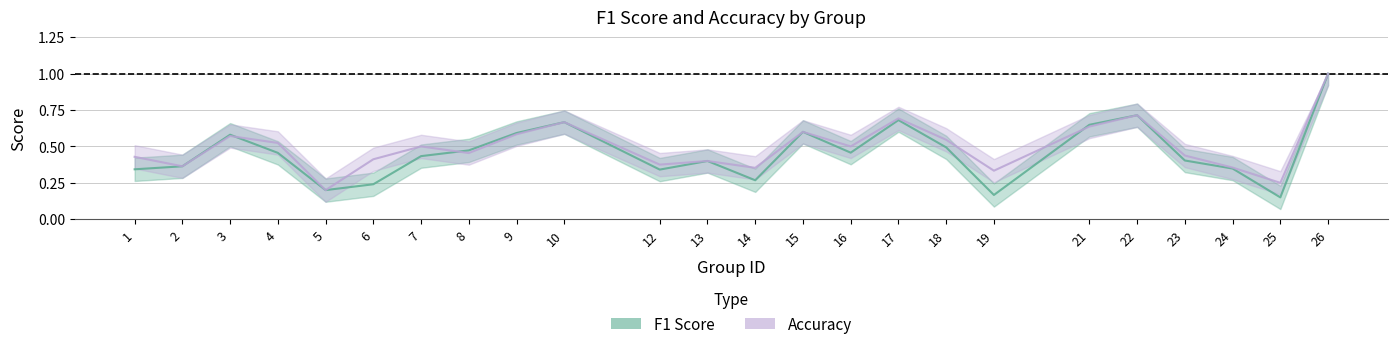

What is the difference between the accuracy values at 14 and 26?

0.6